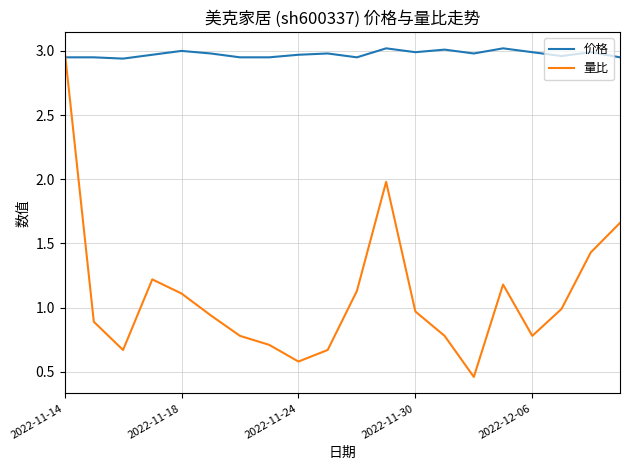

Which series has the largest total across all categories?

价格